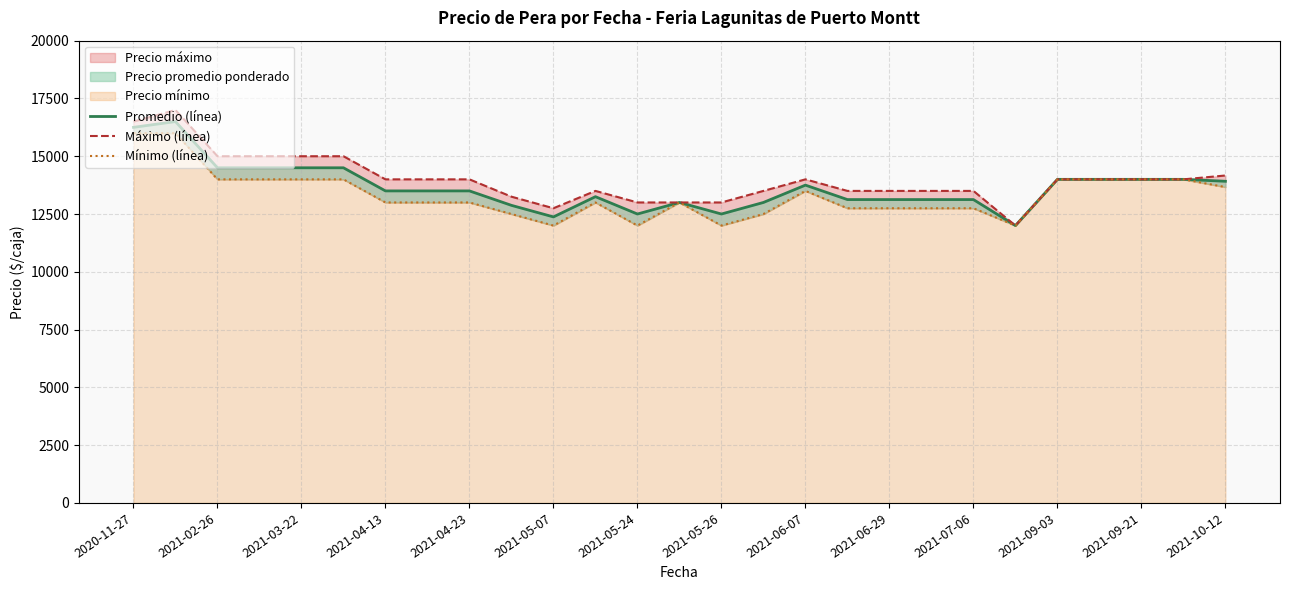

How many interior local valleys does the Máximo (línea) series have?

2